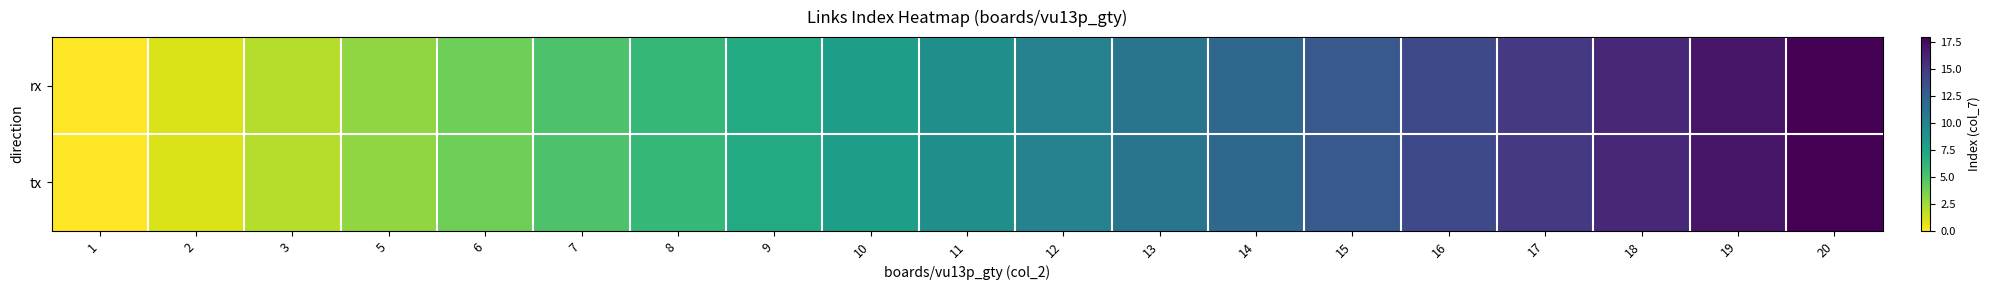

How many data points does each series have?

19